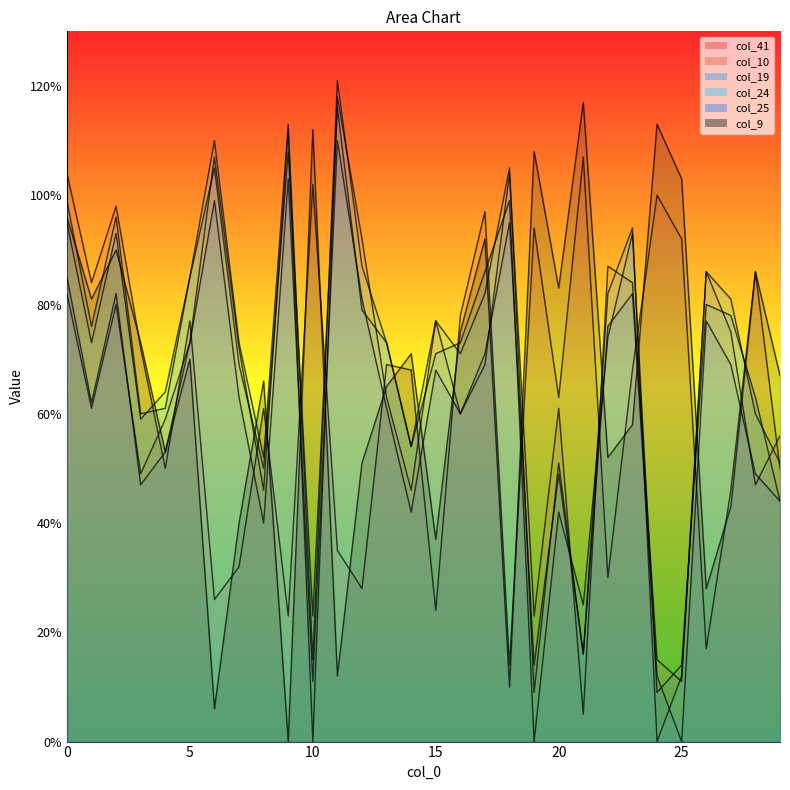

Rank the series by their maximum value, from highest to lowest.

col_24, col_10, col_9, col_19, col_25, col_41